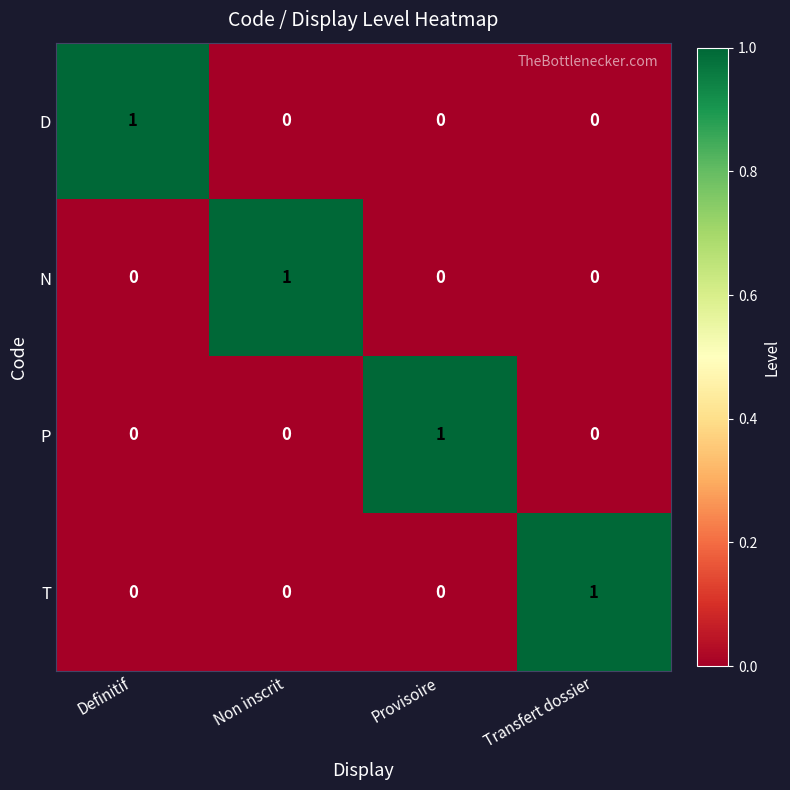

What is the difference between the highest and lowest values at Non inscrit?

1